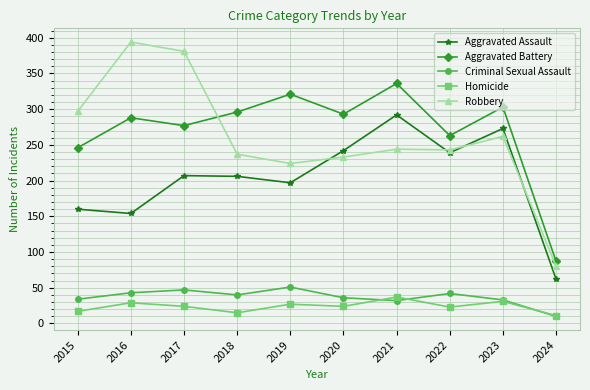

True or false: Criminal Sexual Assault and Aggravated Assault intersect in this chart.

False